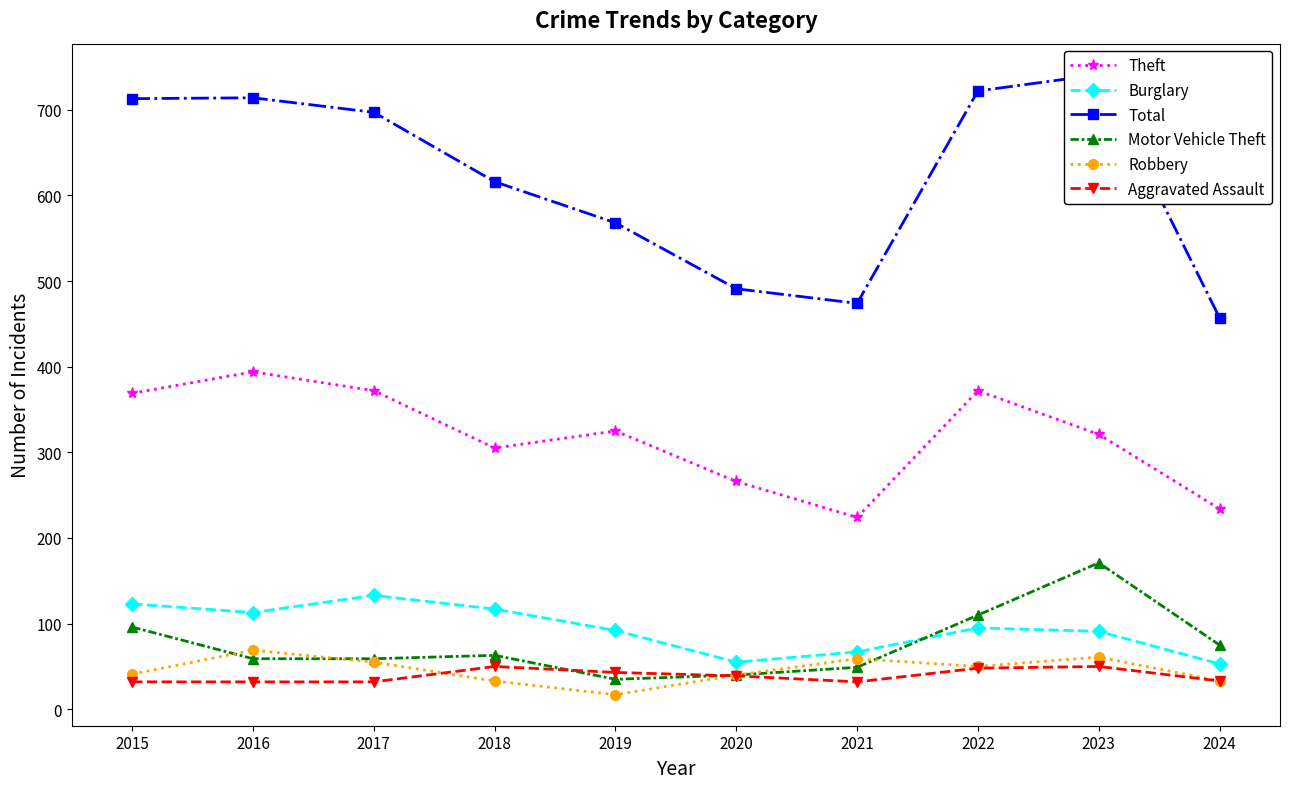

Rank the series at 2016 from highest to lowest value.

Total, Theft, Burglary, Robbery, Motor Vehicle Theft, Aggravated Assault